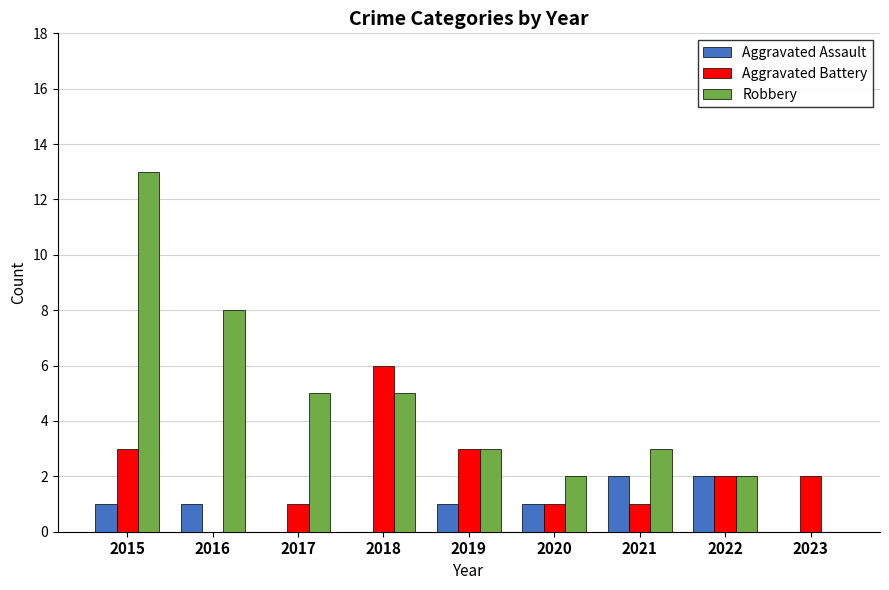

Does the chart contain stacked bars?

No